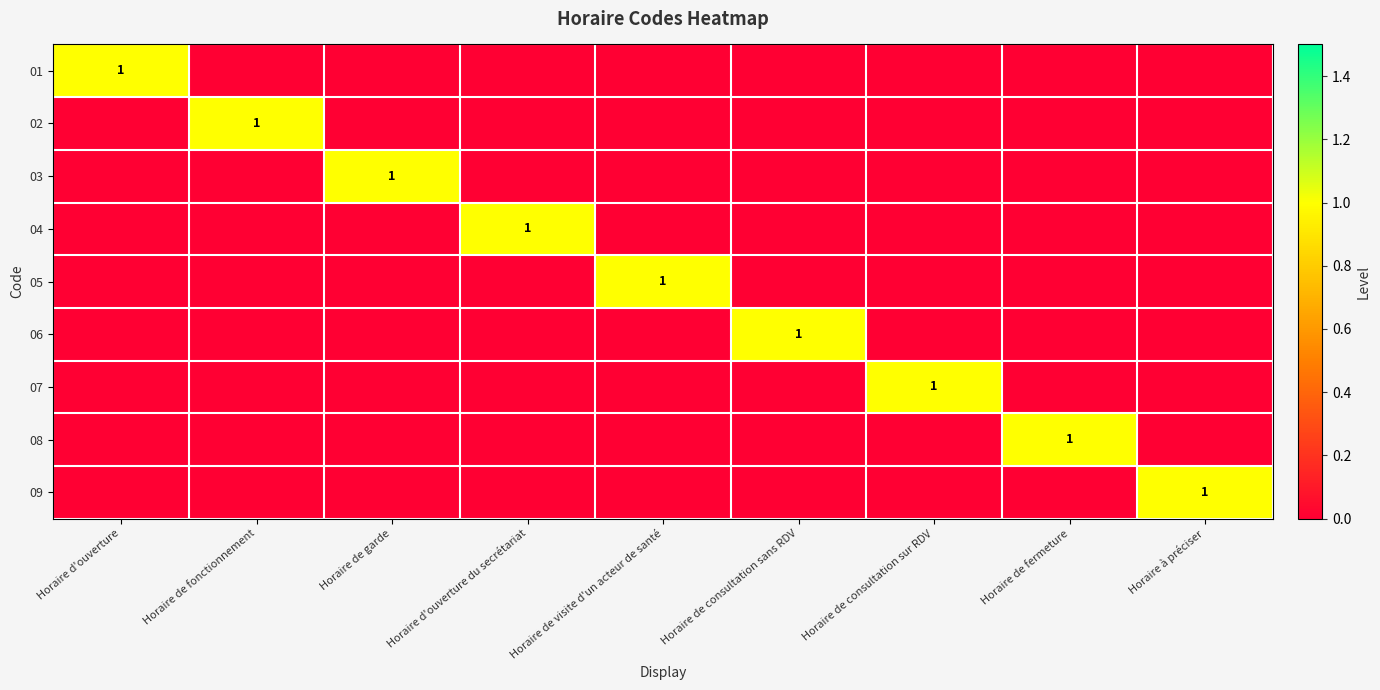

At how many categories does at least one series exceed 0?

9